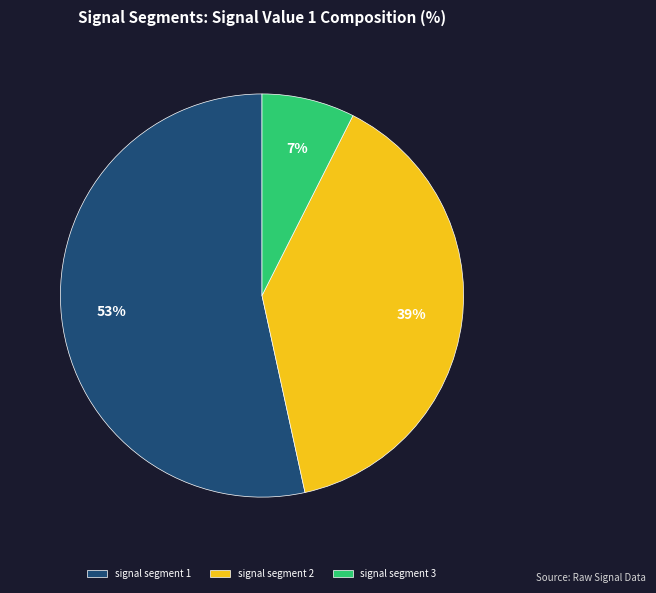

Is it true that signal segment 1 is 53% of the pie?

True